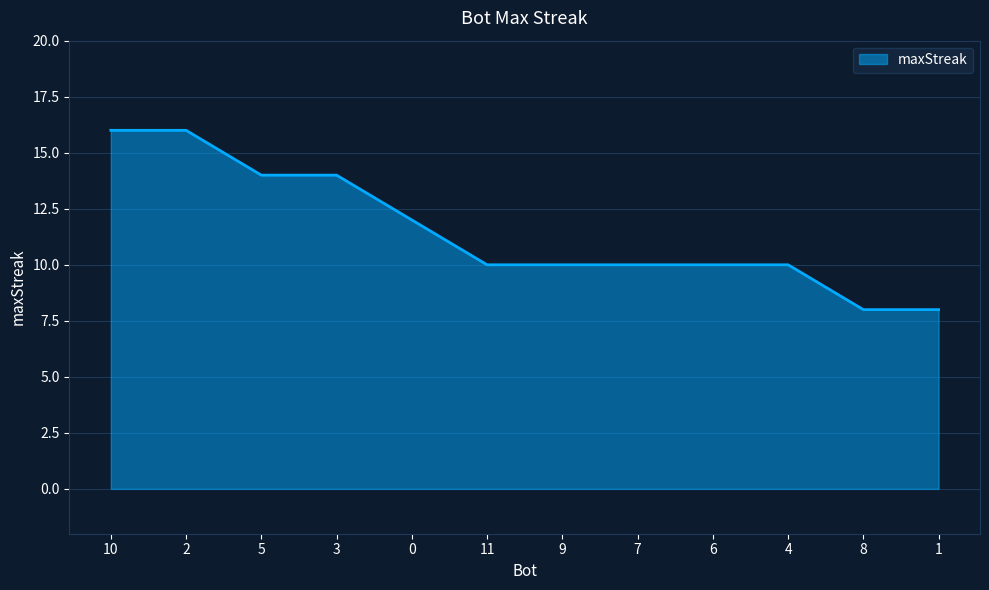

What is the change in value from 7 to 8?

-2